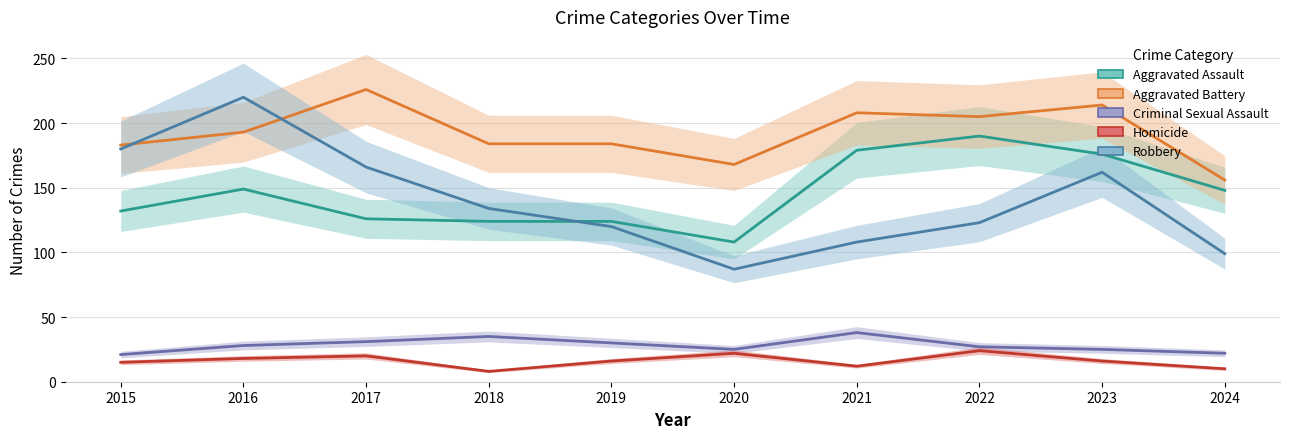

What is the sum of all Aggravated Assault values?

1456